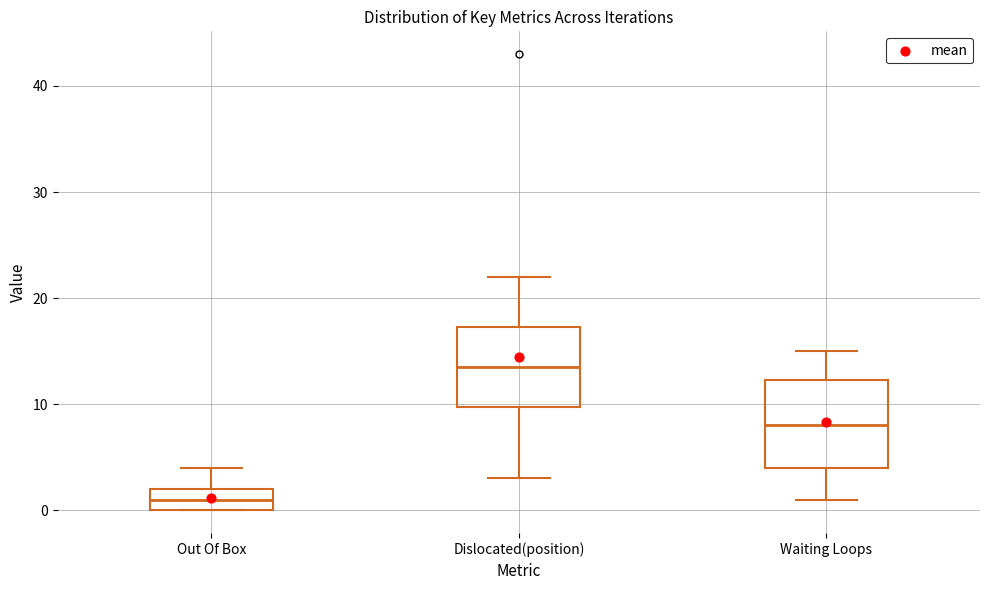

Reading left to right, read every box against the y-axis: the position of its median line, the range the box covers, and the ends of its whiskers. The values are not printed on the chart, so give them approximately, as read against the axis.

Out Of Box: median 1, box 0 to 2, whiskers 0 to 4
Dislocated(position): median 14, box 10 to 17, whiskers 3 to 22
Waiting Loops: median 8, box 4 to 12, whiskers 1 to 15